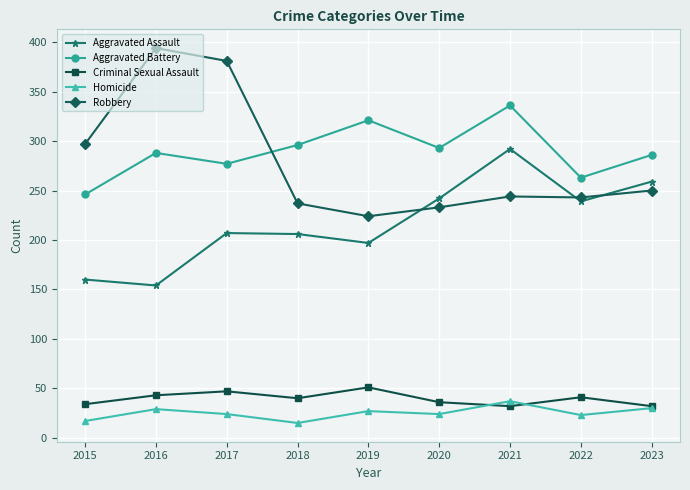

What is the average value of the Aggravated Battery series?

290